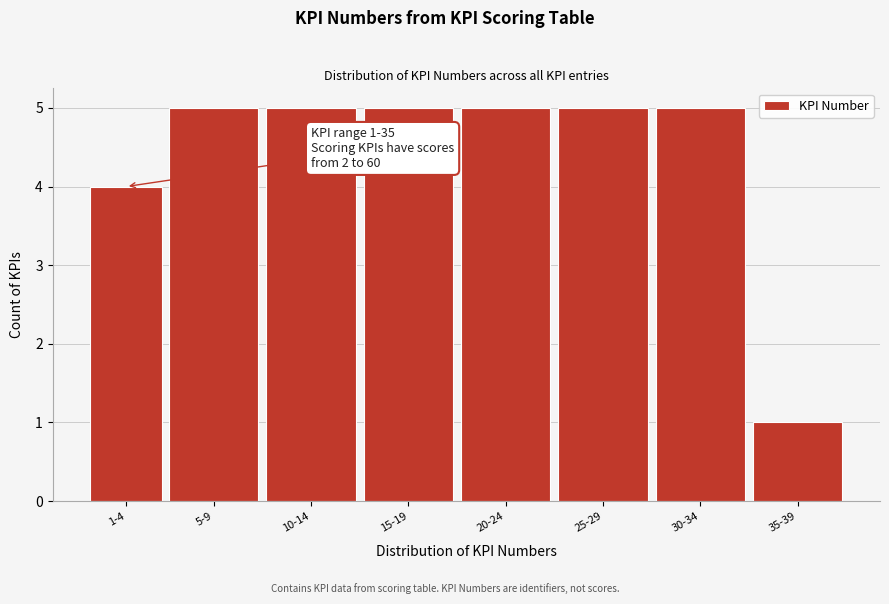

Reading left to right, list all the values displayed in this chart.

1-4=4	5-9=5	10-14=5	15-19=5	20-24=5	25-29=5	30-34=5	35-39=1